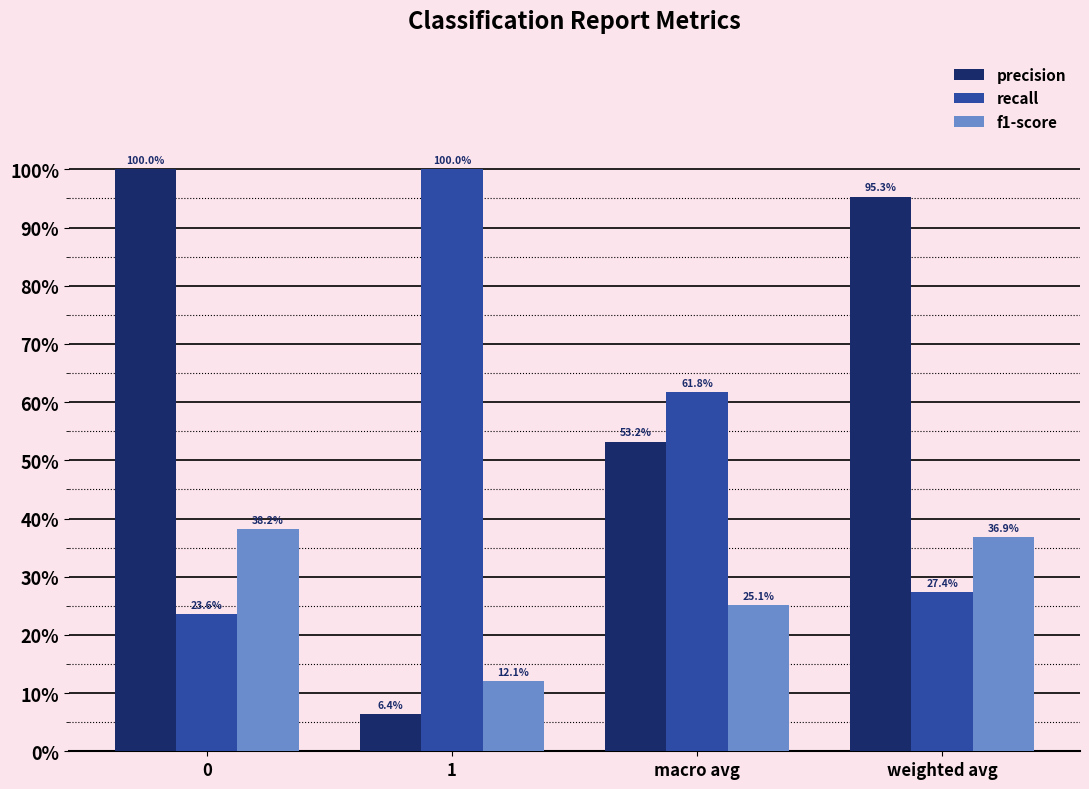

Reading right to left, what are all the values shown in this chart?

precision: weighted avg=1.0	macro avg=0.5	1=0.1	0=1.0
recall: weighted avg=0.3	macro avg=0.6	1=1.0	0=0.2
f1-score: weighted avg=0.4	macro avg=0.3	1=0.1	0=0.4